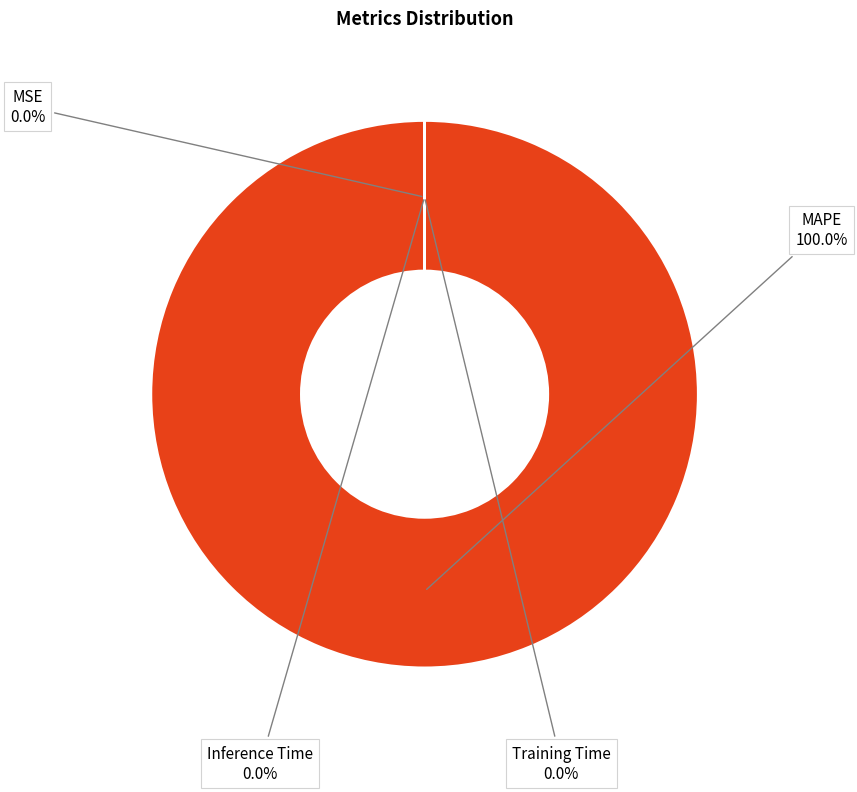

Which slice is the largest?

MAPE